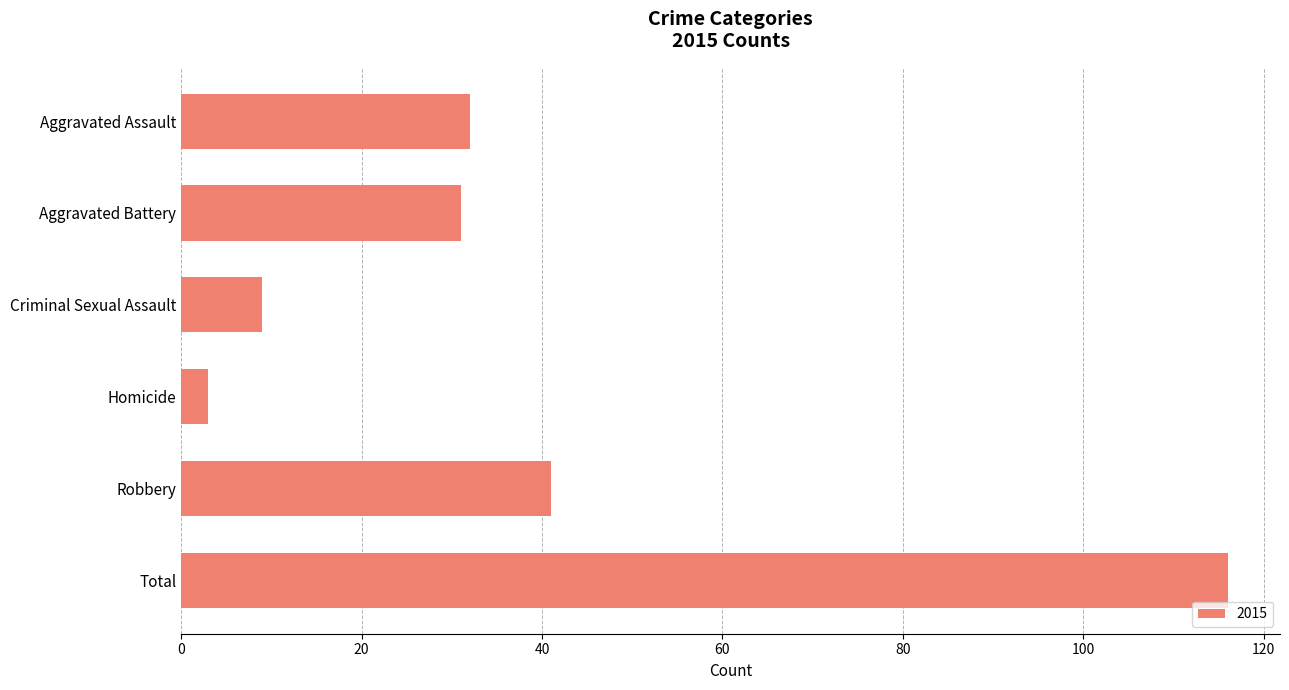

Reading top to bottom, extract all data points from this chart.

Aggravated Assault=32	Aggravated Battery=31	Criminal Sexual Assault=9	Homicide=3	Robbery=41	Total=116